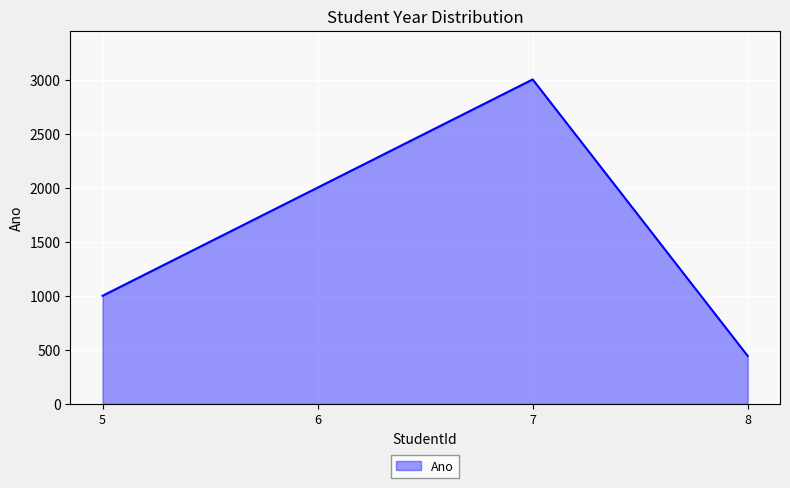

List the labels in order of value, smallest first.

8, 5, 6, 7